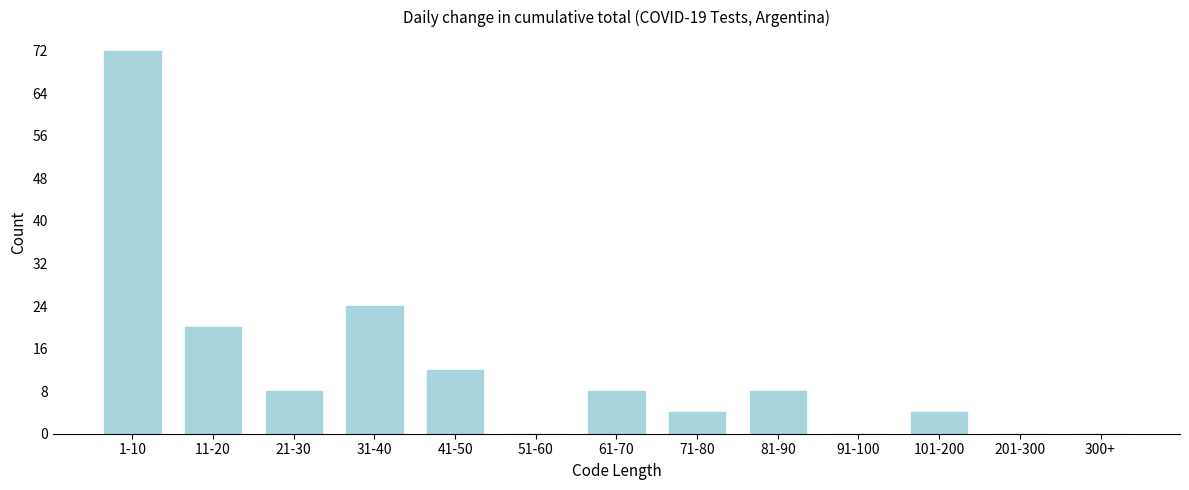

What is the sum of all values?

160